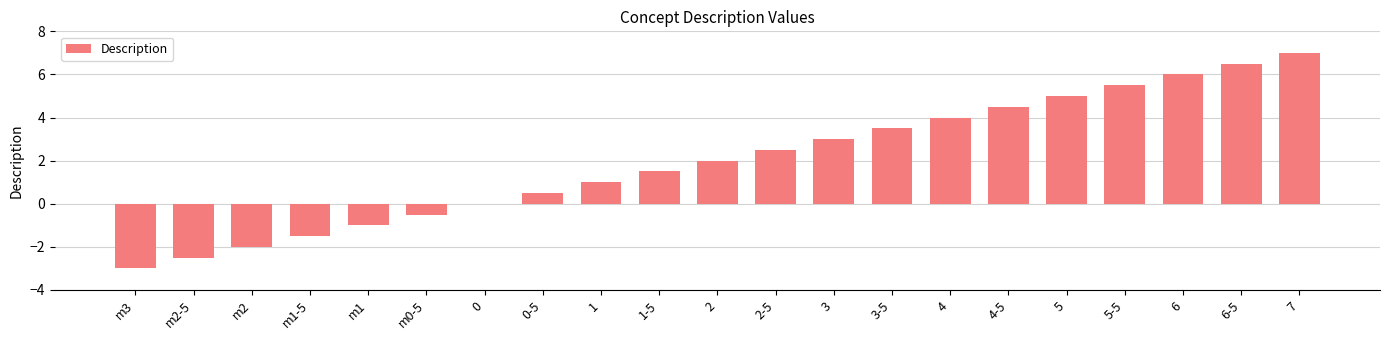

What is the average value?

2.0